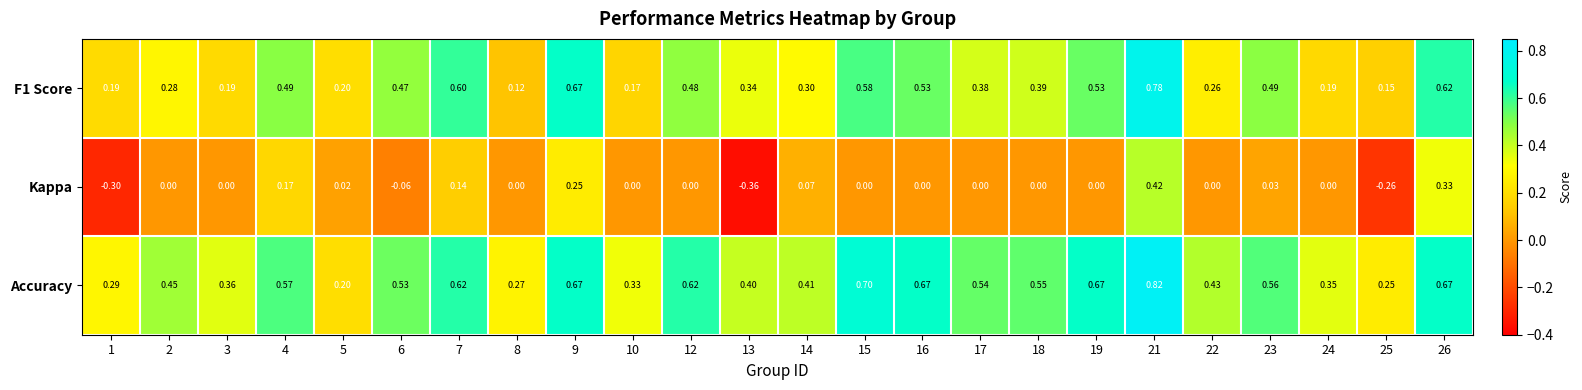

List the series in order of their peak value, lowest first.

Kappa, F1 Score, Accuracy